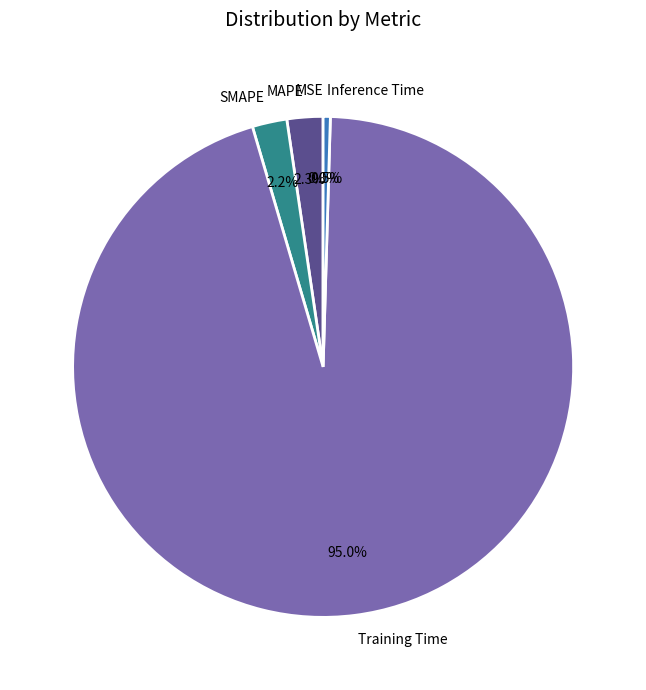

Is the sum of Inference Time and MAPE greater than half?

No